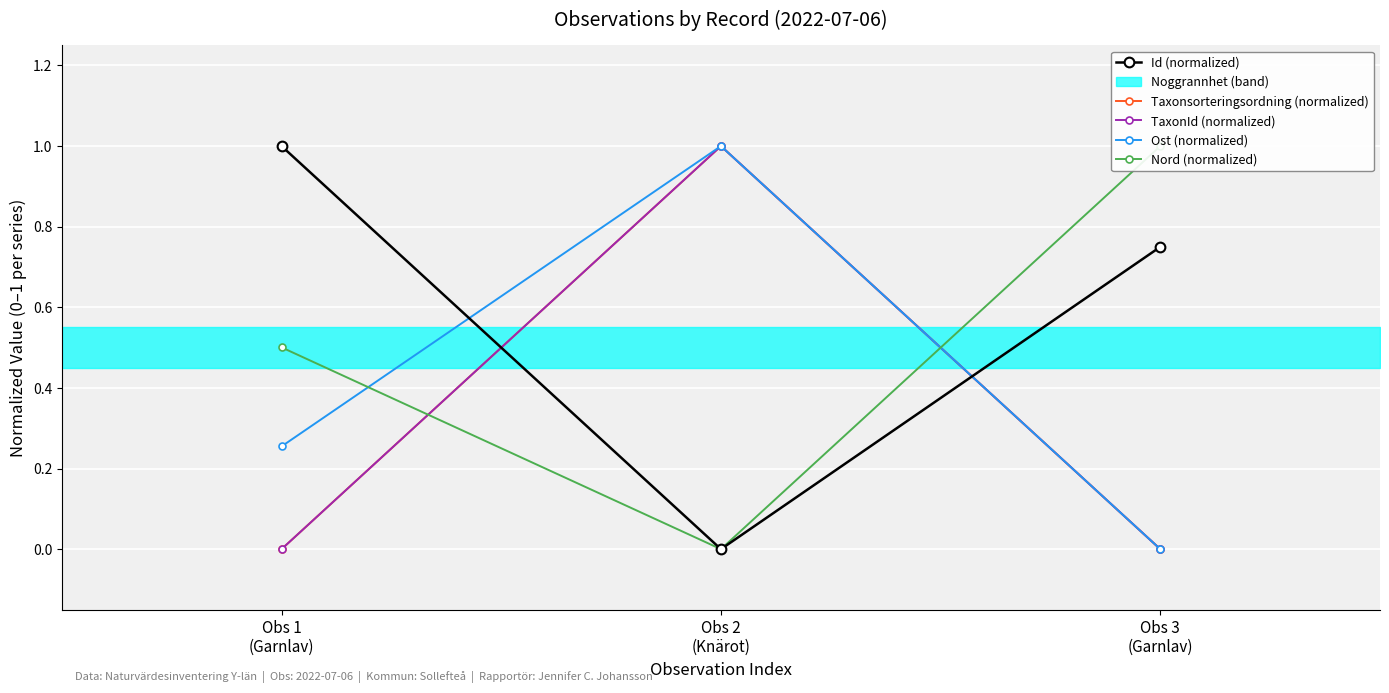

What is the spread (max minus min) of values at Obs 2
(Knärot)?

1.0